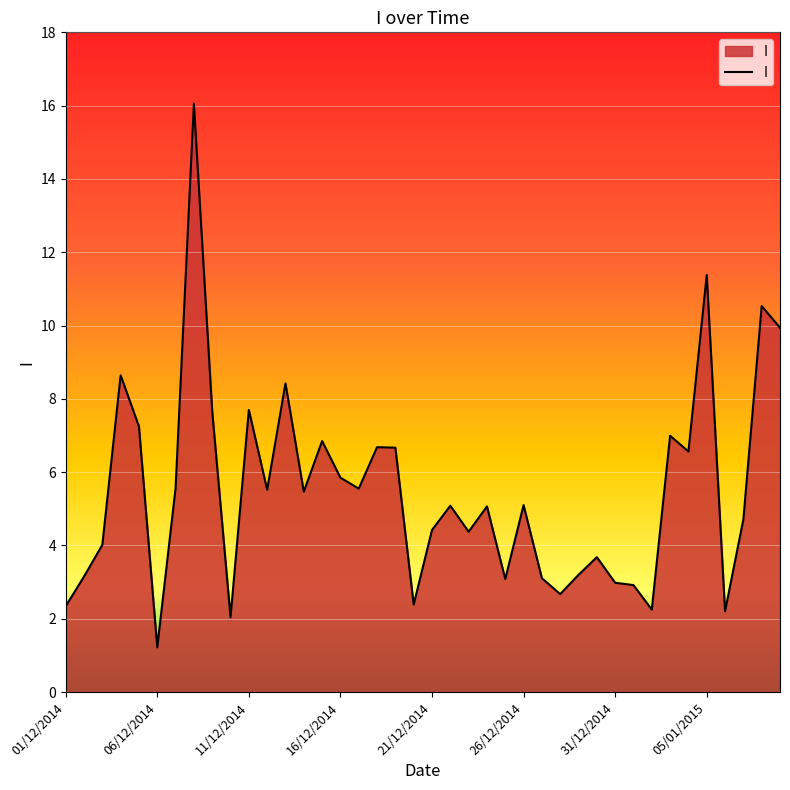

Does the chart display data point markers on the line(s)?

No